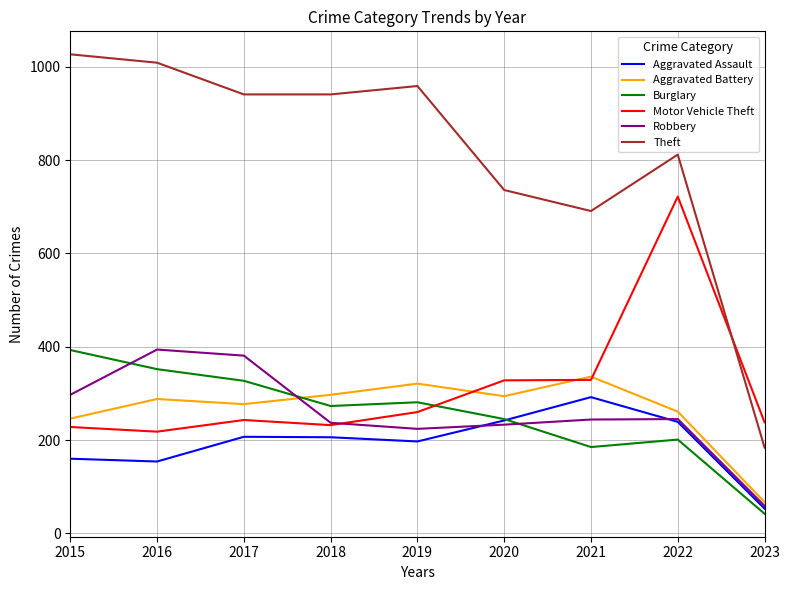

Is it true that Burglary equals 585 at 2016?

False